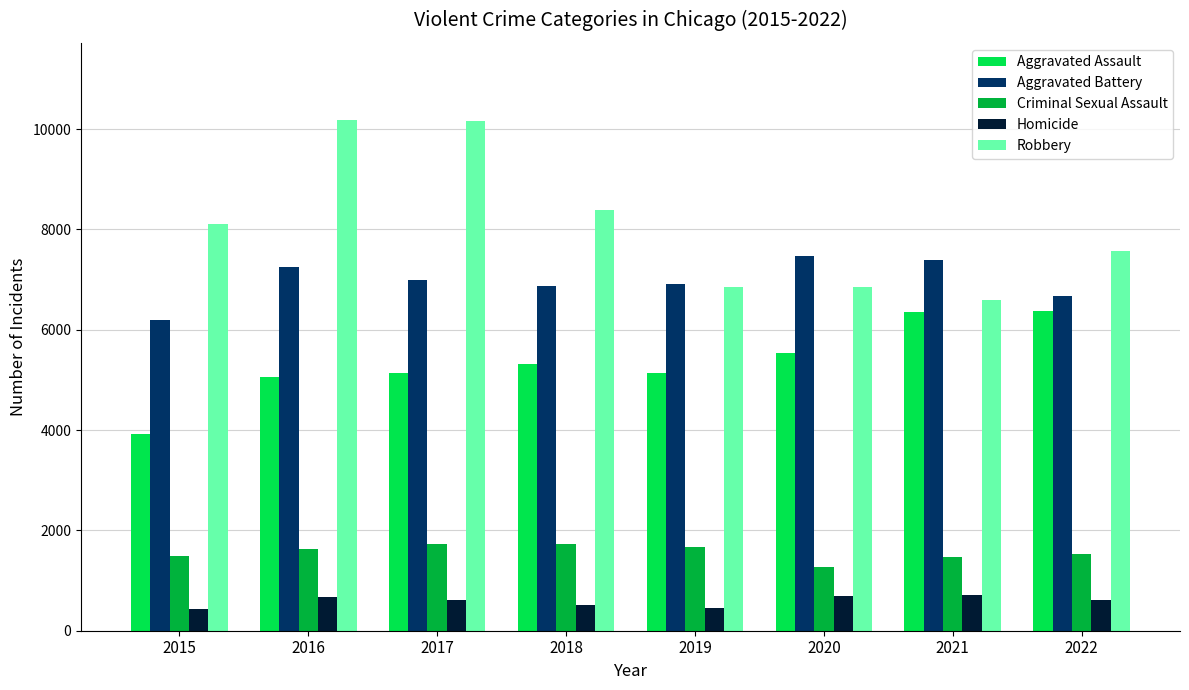

What is the sum of all Aggravated Battery values?

55720